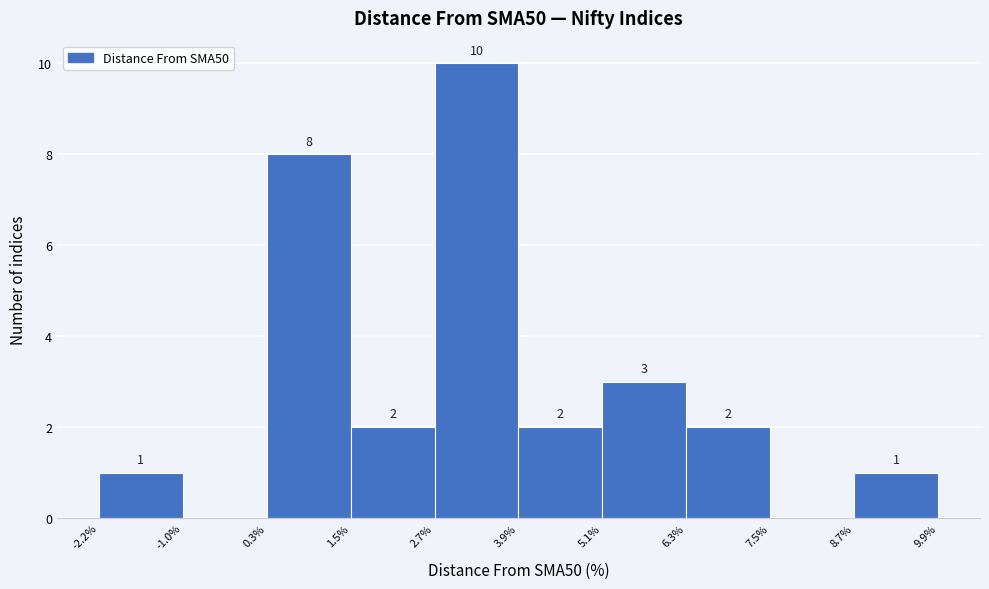

Over which range of the x-axis is the bar tallest?

2.7% to 3.9%